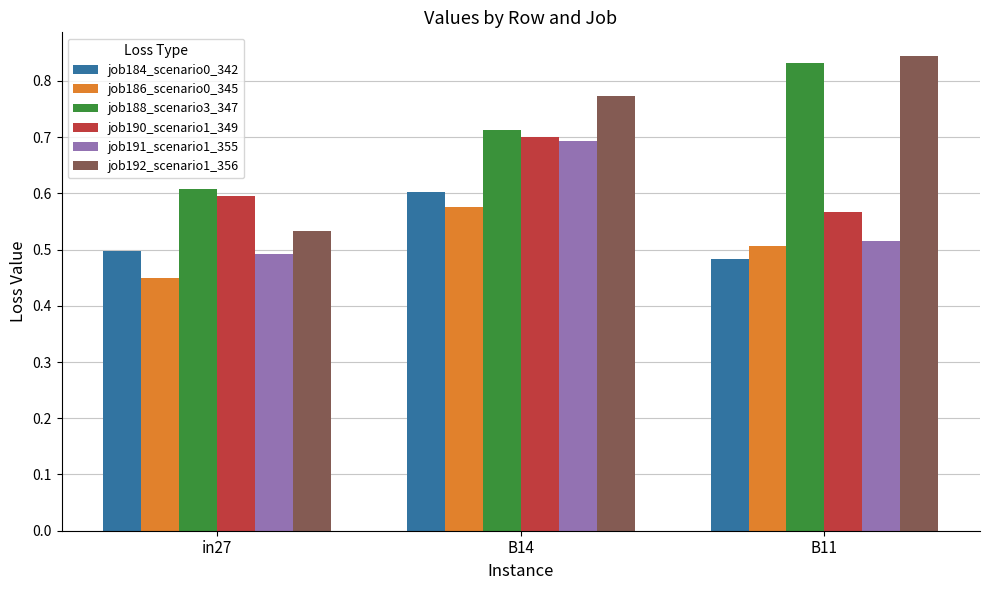

The job190_scenario1_349 series shows 0.8 at B11. True or false?

False